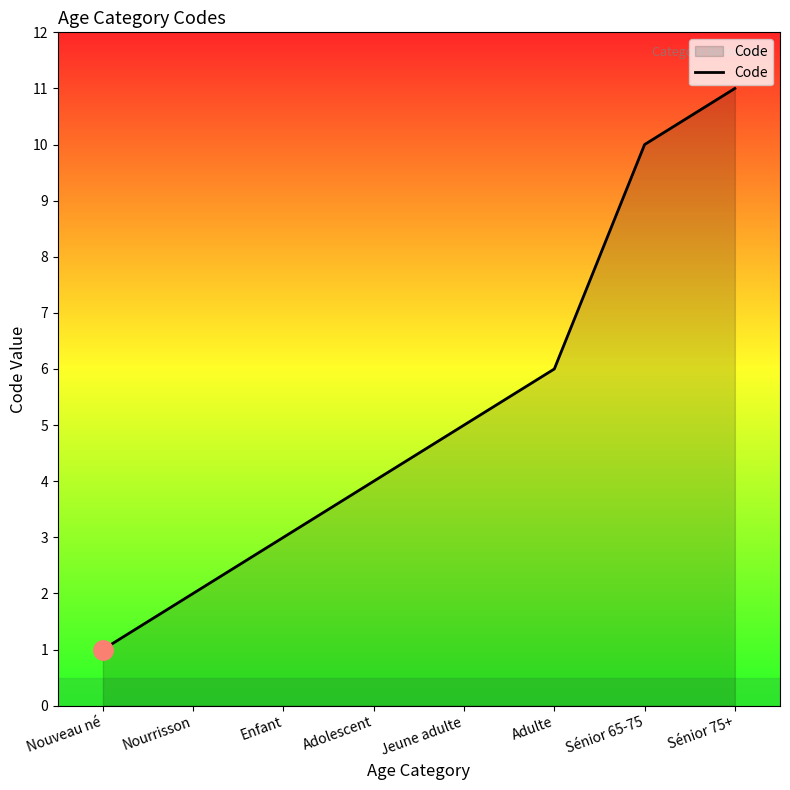

Reading left to right, what are all the values shown in this chart?

Nouveau né=1	Nourrisson=2	Enfant=3	Adolescent=4	Jeune adulte=5	Adulte=6	Sénior 65-75=10	Sénior 75+=11